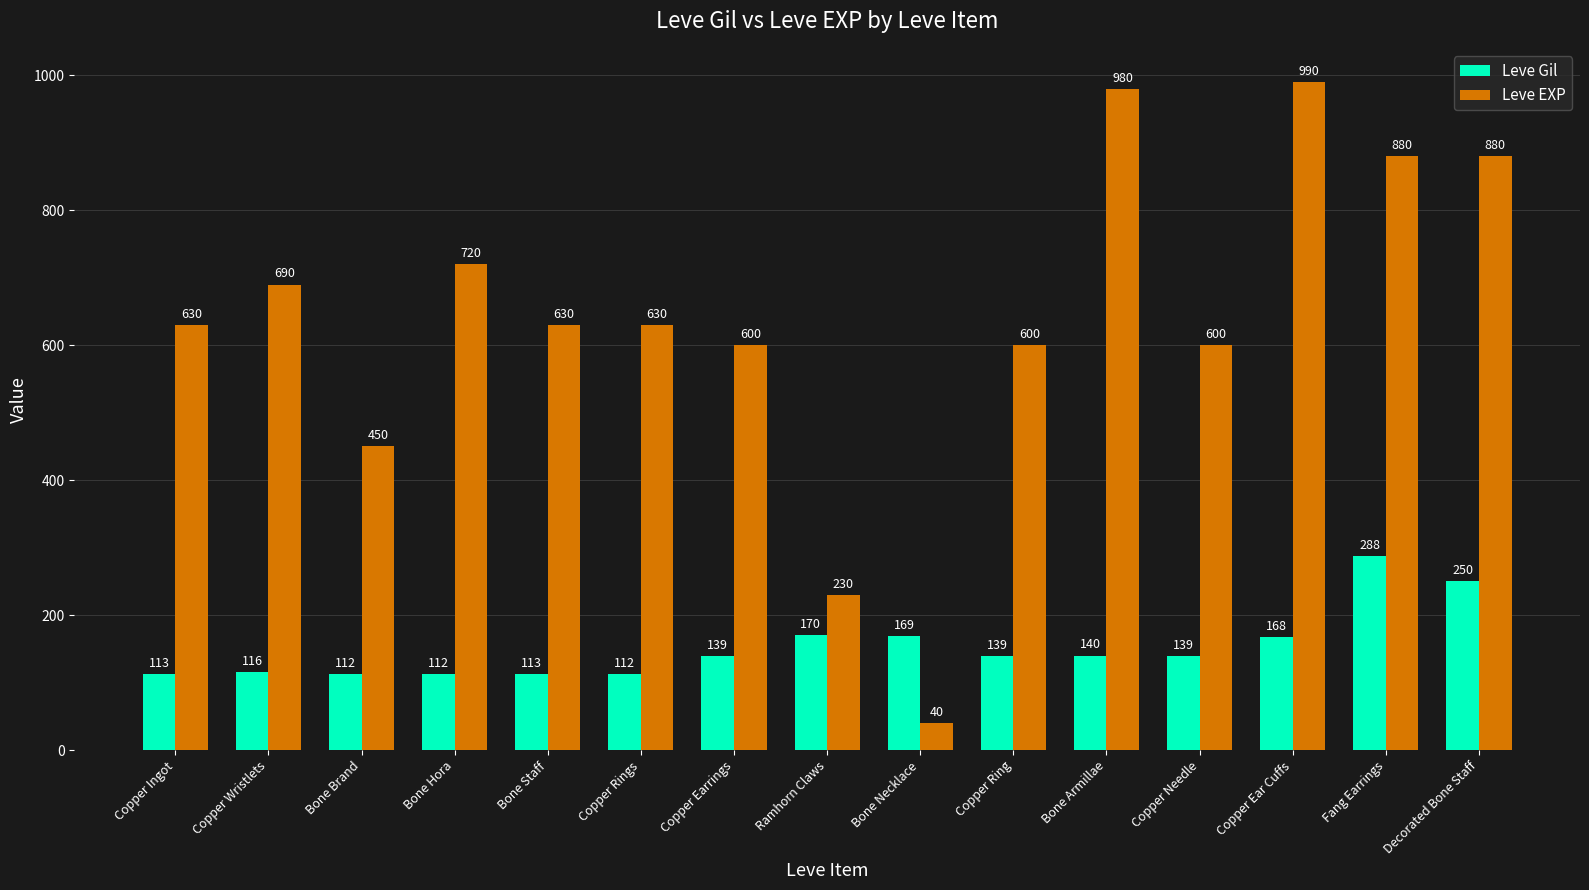

What is the sum of all Leve Gil values?

2280